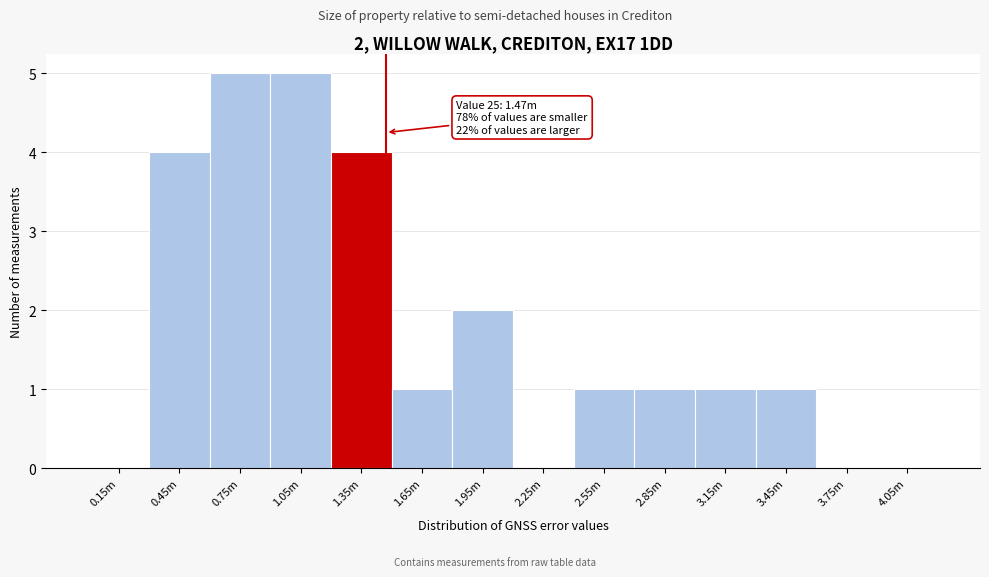

Reading left to right, extract all data points from this chart.

0.15m=0	0.45m=4	0.75m=5	1.05m=5	1.35m=4	1.65m=1	1.95m=2	2.25m=0	2.55m=1	2.85m=1	3.15m=1	3.45m=1	3.75m=0	4.05m=0